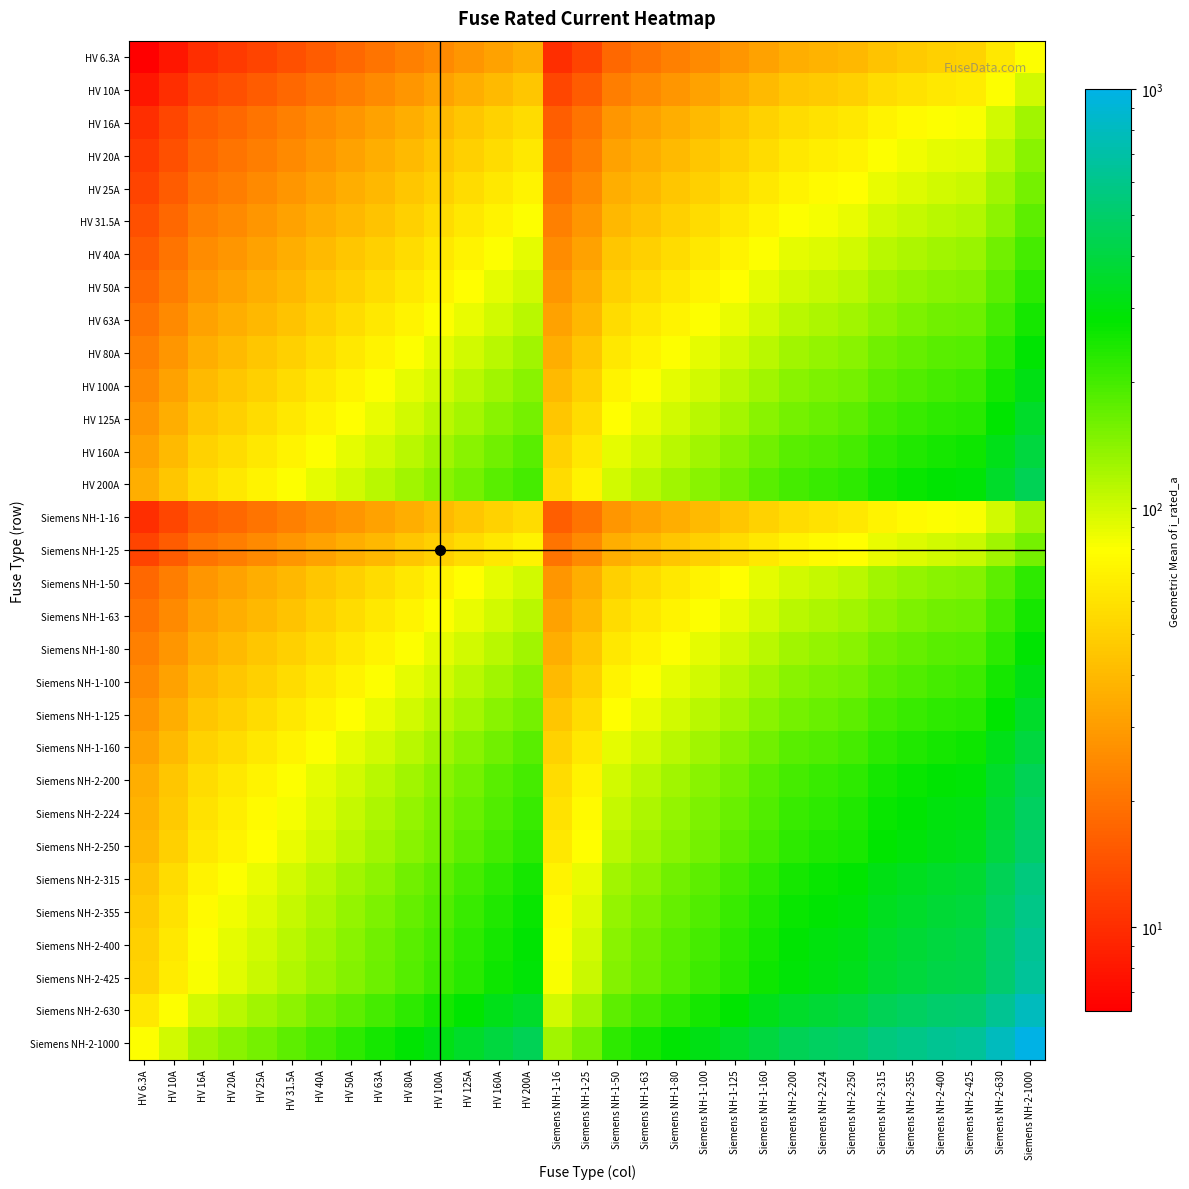

Reading left to right, extract all data points from this chart.

HV 6.3A: HV 6.3A=6.3	HV 10A=7.9	HV 16A=10.0	HV 20A=11.2	HV 25A=12.5	HV 31.5A=14.1	HV 40A=15.9	HV 50A=17.7	HV 63A=19.9	HV 80A=22.4	HV 100A=25.1	HV 125A=28.1	HV 160A=31.7	HV 200A=35.5	Siemens NH-1-16=10.0	Siemens NH-1-25=12.5	Siemens NH-1-50=17.7	Siemens NH-1-63=19.9	Siemens NH-1-80=22.4	Siemens NH-1-100=25.1	Siemens NH-1-125=28.1	Siemens NH-1-160=31.7	Siemens NH-2-200=35.5	Siemens NH-2-224=37.6	Siemens NH-2-250=39.7	Siemens NH-2-315=44.5	Siemens NH-2-355=47.3	Siemens NH-2-400=50.2	Siemens NH-2-425=51.7	Siemens NH-2-630=63.0	Siemens NH-2-1000=79.4
HV 10A: HV 6.3A=7.9	HV 10A=10.0	HV 16A=12.6	HV 20A=14.1	HV 25A=15.8	HV 31.5A=17.7	HV 40A=20.0	HV 50A=22.4	HV 63A=25.1	HV 80A=28.3	HV 100A=31.6	HV 125A=35.4	HV 160A=40.0	HV 200A=44.7	Siemens NH-1-16=12.6	Siemens NH-1-25=15.8	Siemens NH-1-50=22.4	Siemens NH-1-63=25.1	Siemens NH-1-80=28.3	Siemens NH-1-100=31.6	Siemens NH-1-125=35.4	Siemens NH-1-160=40.0	Siemens NH-2-200=44.7	Siemens NH-2-224=47.3	Siemens NH-2-250=50.0	Siemens NH-2-315=56.1	Siemens NH-2-355=59.6	Siemens NH-2-400=63.2	Siemens NH-2-425=65.2	Siemens NH-2-630=79.4	Siemens NH-2-1000=100.0
HV 16A: HV 6.3A=10.0	HV 10A=12.6	HV 16A=16.0	HV 20A=17.9	HV 25A=20.0	HV 31.5A=22.4	HV 40A=25.3	HV 50A=28.3	HV 63A=31.7	HV 80A=35.8	HV 100A=40.0	HV 125A=44.7	HV 160A=50.6	HV 200A=56.6	Siemens NH-1-16=16.0	Siemens NH-1-25=20.0	Siemens NH-1-50=28.3	Siemens NH-1-63=31.7	Siemens NH-1-80=35.8	Siemens NH-1-100=40.0	Siemens NH-1-125=44.7	Siemens NH-1-160=50.6	Siemens NH-2-200=56.6	Siemens NH-2-224=59.9	Siemens NH-2-250=63.2	Siemens NH-2-315=71.0	Siemens NH-2-355=75.4	Siemens NH-2-400=80.0	Siemens NH-2-425=82.5	Siemens NH-2-630=100.4	Siemens NH-2-1000=126.5
HV 20A: HV 6.3A=11.2	HV 10A=14.1	HV 16A=17.9	HV 20A=20.0	HV 25A=22.4	HV 31.5A=25.1	HV 40A=28.3	HV 50A=31.6	HV 63A=35.5	HV 80A=40.0	HV 100A=44.7	HV 125A=50.0	HV 160A=56.6	HV 200A=63.2	Siemens NH-1-16=17.9	Siemens NH-1-25=22.4	Siemens NH-1-50=31.6	Siemens NH-1-63=35.5	Siemens NH-1-80=40.0	Siemens NH-1-100=44.7	Siemens NH-1-125=50.0	Siemens NH-1-160=56.6	Siemens NH-2-200=63.2	Siemens NH-2-224=66.9	Siemens NH-2-250=70.7	Siemens NH-2-315=79.4	Siemens NH-2-355=84.3	Siemens NH-2-400=89.4	Siemens NH-2-425=92.2	Siemens NH-2-630=112.2	Siemens NH-2-1000=141.4
HV 25A: HV 6.3A=12.5	HV 10A=15.8	HV 16A=20.0	HV 20A=22.4	HV 25A=25.0	HV 31.5A=28.1	HV 40A=31.6	HV 50A=35.4	HV 63A=39.7	HV 80A=44.7	HV 100A=50.0	HV 125A=55.9	HV 160A=63.2	HV 200A=70.7	Siemens NH-1-16=20.0	Siemens NH-1-25=25.0	Siemens NH-1-50=35.4	Siemens NH-1-63=39.7	Siemens NH-1-80=44.7	Siemens NH-1-100=50.0	Siemens NH-1-125=55.9	Siemens NH-1-160=63.2	Siemens NH-2-200=70.7	Siemens NH-2-224=74.8	Siemens NH-2-250=79.1	Siemens NH-2-315=88.7	Siemens NH-2-355=94.2	Siemens NH-2-400=100.0	Siemens NH-2-425=103.1	Siemens NH-2-630=125.5	Siemens NH-2-1000=158.1
HV 31.5A: HV 6.3A=14.1	HV 10A=17.7	HV 16A=22.4	HV 20A=25.1	HV 25A=28.1	HV 31.5A=31.5	HV 40A=35.5	HV 50A=39.7	HV 63A=44.5	HV 80A=50.2	HV 100A=56.1	HV 125A=62.7	HV 160A=71.0	HV 200A=79.4	Siemens NH-1-16=22.4	Siemens NH-1-25=28.1	Siemens NH-1-50=39.7	Siemens NH-1-63=44.5	Siemens NH-1-80=50.2	Siemens NH-1-100=56.1	Siemens NH-1-125=62.7	Siemens NH-1-160=71.0	Siemens NH-2-200=79.4	Siemens NH-2-224=84.0	Siemens NH-2-250=88.7	Siemens NH-2-315=99.6	Siemens NH-2-355=105.7	Siemens NH-2-400=112.2	Siemens NH-2-425=115.7	Siemens NH-2-630=140.9	Siemens NH-2-1000=177.5
HV 40A: HV 6.3A=15.9	HV 10A=20.0	HV 16A=25.3	HV 20A=28.3	HV 25A=31.6	HV 31.5A=35.5	HV 40A=40.0	HV 50A=44.7	HV 63A=50.2	HV 80A=56.6	HV 100A=63.2	HV 125A=70.7	HV 160A=80.0	HV 200A=89.4	Siemens NH-1-16=25.3	Siemens NH-1-25=31.6	Siemens NH-1-50=44.7	Siemens NH-1-63=50.2	Siemens NH-1-80=56.6	Siemens NH-1-100=63.2	Siemens NH-1-125=70.7	Siemens NH-1-160=80.0	Siemens NH-2-200=89.4	Siemens NH-2-224=94.7	Siemens NH-2-250=100.0	Siemens NH-2-315=112.2	Siemens NH-2-355=119.2	Siemens NH-2-400=126.5	Siemens NH-2-425=130.4	Siemens NH-2-630=158.7	Siemens NH-2-1000=200.0
HV 50A: HV 6.3A=17.7	HV 10A=22.4	HV 16A=28.3	HV 20A=31.6	HV 25A=35.4	HV 31.5A=39.7	HV 40A=44.7	HV 50A=50.0	HV 63A=56.1	HV 80A=63.2	HV 100A=70.7	HV 125A=79.1	HV 160A=89.4	HV 200A=100.0	Siemens NH-1-16=28.3	Siemens NH-1-25=35.4	Siemens NH-1-50=50.0	Siemens NH-1-63=56.1	Siemens NH-1-80=63.2	Siemens NH-1-100=70.7	Siemens NH-1-125=79.1	Siemens NH-1-160=89.4	Siemens NH-2-200=100.0	Siemens NH-2-224=105.8	Siemens NH-2-250=111.8	Siemens NH-2-315=125.5	Siemens NH-2-355=133.2	Siemens NH-2-400=141.4	Siemens NH-2-425=145.8	Siemens NH-2-630=177.5	Siemens NH-2-1000=223.6
HV 63A: HV 6.3A=19.9	HV 10A=25.1	HV 16A=31.7	HV 20A=35.5	HV 25A=39.7	HV 31.5A=44.5	HV 40A=50.2	HV 50A=56.1	HV 63A=63.0	HV 80A=71.0	HV 100A=79.4	HV 125A=88.7	HV 160A=100.4	HV 200A=112.2	Siemens NH-1-16=31.7	Siemens NH-1-25=39.7	Siemens NH-1-50=56.1	Siemens NH-1-63=63.0	Siemens NH-1-80=71.0	Siemens NH-1-100=79.4	Siemens NH-1-125=88.7	Siemens NH-1-160=100.4	Siemens NH-2-200=112.2	Siemens NH-2-224=118.8	Siemens NH-2-250=125.5	Siemens NH-2-315=140.9	Siemens NH-2-355=149.5	Siemens NH-2-400=158.7	Siemens NH-2-425=163.6	Siemens NH-2-630=199.2	Siemens NH-2-1000=251.0
HV 80A: HV 6.3A=22.4	HV 10A=28.3	HV 16A=35.8	HV 20A=40.0	HV 25A=44.7	HV 31.5A=50.2	HV 40A=56.6	HV 50A=63.2	HV 63A=71.0	HV 80A=80.0	HV 100A=89.4	HV 125A=100.0	HV 160A=113.1	HV 200A=126.5	Siemens NH-1-16=35.8	Siemens NH-1-25=44.7	Siemens NH-1-50=63.2	Siemens NH-1-63=71.0	Siemens NH-1-80=80.0	Siemens NH-1-100=89.4	Siemens NH-1-125=100.0	Siemens NH-1-160=113.1	Siemens NH-2-200=126.5	Siemens NH-2-224=133.9	Siemens NH-2-250=141.4	Siemens NH-2-315=158.7	Siemens NH-2-355=168.5	Siemens NH-2-400=178.9	Siemens NH-2-425=184.4	Siemens NH-2-630=224.5	Siemens NH-2-1000=282.8
HV 100A: HV 6.3A=25.1	HV 10A=31.6	HV 16A=40.0	HV 20A=44.7	HV 25A=50.0	HV 31.5A=56.1	HV 40A=63.2	HV 50A=70.7	HV 63A=79.4	HV 80A=89.4	HV 100A=100.0	HV 125A=111.8	HV 160A=126.5	HV 200A=141.4	Siemens NH-1-16=40.0	Siemens NH-1-25=50.0	Siemens NH-1-50=70.7	Siemens NH-1-63=79.4	Siemens NH-1-80=89.4	Siemens NH-1-100=100.0	Siemens NH-1-125=111.8	Siemens NH-1-160=126.5	Siemens NH-2-200=141.4	Siemens NH-2-224=149.7	Siemens NH-2-250=158.1	Siemens NH-2-315=177.5	Siemens NH-2-355=188.4	Siemens NH-2-400=200.0	Siemens NH-2-425=206.2	Siemens NH-2-630=251.0	Siemens NH-2-1000=316.2
HV 125A: HV 6.3A=28.1	HV 10A=35.4	HV 16A=44.7	HV 20A=50.0	HV 25A=55.9	HV 31.5A=62.7	HV 40A=70.7	HV 50A=79.1	HV 63A=88.7	HV 80A=100.0	HV 100A=111.8	HV 125A=125.0	HV 160A=141.4	HV 200A=158.1	Siemens NH-1-16=44.7	Siemens NH-1-25=55.9	Siemens NH-1-50=79.1	Siemens NH-1-63=88.7	Siemens NH-1-80=100.0	Siemens NH-1-100=111.8	Siemens NH-1-125=125.0	Siemens NH-1-160=141.4	Siemens NH-2-200=158.1	Siemens NH-2-224=167.3	Siemens NH-2-250=176.8	Siemens NH-2-315=198.4	Siemens NH-2-355=210.7	Siemens NH-2-400=223.6	Siemens NH-2-425=230.5	Siemens NH-2-630=280.6	Siemens NH-2-1000=353.6
HV 160A: HV 6.3A=31.7	HV 10A=40.0	HV 16A=50.6	HV 20A=56.6	HV 25A=63.2	HV 31.5A=71.0	HV 40A=80.0	HV 50A=89.4	HV 63A=100.4	HV 80A=113.1	HV 100A=126.5	HV 125A=141.4	HV 160A=160.0	HV 200A=178.9	Siemens NH-1-16=50.6	Siemens NH-1-25=63.2	Siemens NH-1-50=89.4	Siemens NH-1-63=100.4	Siemens NH-1-80=113.1	Siemens NH-1-100=126.5	Siemens NH-1-125=141.4	Siemens NH-1-160=160.0	Siemens NH-2-200=178.9	Siemens NH-2-224=189.3	Siemens NH-2-250=200.0	Siemens NH-2-315=224.5	Siemens NH-2-355=238.3	Siemens NH-2-400=253.0	Siemens NH-2-425=260.8	Siemens NH-2-630=317.5	Siemens NH-2-1000=400.0
HV 200A: HV 6.3A=35.5	HV 10A=44.7	HV 16A=56.6	HV 20A=63.2	HV 25A=70.7	HV 31.5A=79.4	HV 40A=89.4	HV 50A=100.0	HV 63A=112.2	HV 80A=126.5	HV 100A=141.4	HV 125A=158.1	HV 160A=178.9	HV 200A=200.0	Siemens NH-1-16=56.6	Siemens NH-1-25=70.7	Siemens NH-1-50=100.0	Siemens NH-1-63=112.2	Siemens NH-1-80=126.5	Siemens NH-1-100=141.4	Siemens NH-1-125=158.1	Siemens NH-1-160=178.9	Siemens NH-2-200=200.0	Siemens NH-2-224=211.7	Siemens NH-2-250=223.6	Siemens NH-2-315=251.0	Siemens NH-2-355=266.5	Siemens NH-2-400=282.8	Siemens NH-2-425=291.5	Siemens NH-2-630=355.0	Siemens NH-2-1000=447.2
Siemens NH-1-16: HV 6.3A=10.0	HV 10A=12.6	HV 16A=16.0	HV 20A=17.9	HV 25A=20.0	HV 31.5A=22.4	HV 40A=25.3	HV 50A=28.3	HV 63A=31.7	HV 80A=35.8	HV 100A=40.0	HV 125A=44.7	HV 160A=50.6	HV 200A=56.6	Siemens NH-1-16=16.0	Siemens NH-1-25=20.0	Siemens NH-1-50=28.3	Siemens NH-1-63=31.7	Siemens NH-1-80=35.8	Siemens NH-1-100=40.0	Siemens NH-1-125=44.7	Siemens NH-1-160=50.6	Siemens NH-2-200=56.6	Siemens NH-2-224=59.9	Siemens NH-2-250=63.2	Siemens NH-2-315=71.0	Siemens NH-2-355=75.4	Siemens NH-2-400=80.0	Siemens NH-2-425=82.5	Siemens NH-2-630=100.4	Siemens NH-2-1000=126.5
Siemens NH-1-25: HV 6.3A=12.5	HV 10A=15.8	HV 16A=20.0	HV 20A=22.4	HV 25A=25.0	HV 31.5A=28.1	HV 40A=31.6	HV 50A=35.4	HV 63A=39.7	HV 80A=44.7	HV 100A=50.0	HV 125A=55.9	HV 160A=63.2	HV 200A=70.7	Siemens NH-1-16=20.0	Siemens NH-1-25=25.0	Siemens NH-1-50=35.4	Siemens NH-1-63=39.7	Siemens NH-1-80=44.7	Siemens NH-1-100=50.0	Siemens NH-1-125=55.9	Siemens NH-1-160=63.2	Siemens NH-2-200=70.7	Siemens NH-2-224=74.8	Siemens NH-2-250=79.1	Siemens NH-2-315=88.7	Siemens NH-2-355=94.2	Siemens NH-2-400=100.0	Siemens NH-2-425=103.1	Siemens NH-2-630=125.5	Siemens NH-2-1000=158.1
Siemens NH-1-50: HV 6.3A=17.7	HV 10A=22.4	HV 16A=28.3	HV 20A=31.6	HV 25A=35.4	HV 31.5A=39.7	HV 40A=44.7	HV 50A=50.0	HV 63A=56.1	HV 80A=63.2	HV 100A=70.7	HV 125A=79.1	HV 160A=89.4	HV 200A=100.0	Siemens NH-1-16=28.3	Siemens NH-1-25=35.4	Siemens NH-1-50=50.0	Siemens NH-1-63=56.1	Siemens NH-1-80=63.2	Siemens NH-1-100=70.7	Siemens NH-1-125=79.1	Siemens NH-1-160=89.4	Siemens NH-2-200=100.0	Siemens NH-2-224=105.8	Siemens NH-2-250=111.8	Siemens NH-2-315=125.5	Siemens NH-2-355=133.2	Siemens NH-2-400=141.4	Siemens NH-2-425=145.8	Siemens NH-2-630=177.5	Siemens NH-2-1000=223.6
Siemens NH-1-63: HV 6.3A=19.9	HV 10A=25.1	HV 16A=31.7	HV 20A=35.5	HV 25A=39.7	HV 31.5A=44.5	HV 40A=50.2	HV 50A=56.1	HV 63A=63.0	HV 80A=71.0	HV 100A=79.4	HV 125A=88.7	HV 160A=100.4	HV 200A=112.2	Siemens NH-1-16=31.7	Siemens NH-1-25=39.7	Siemens NH-1-50=56.1	Siemens NH-1-63=63.0	Siemens NH-1-80=71.0	Siemens NH-1-100=79.4	Siemens NH-1-125=88.7	Siemens NH-1-160=100.4	Siemens NH-2-200=112.2	Siemens NH-2-224=118.8	Siemens NH-2-250=125.5	Siemens NH-2-315=140.9	Siemens NH-2-355=149.5	Siemens NH-2-400=158.7	Siemens NH-2-425=163.6	Siemens NH-2-630=199.2	Siemens NH-2-1000=251.0
Siemens NH-1-80: HV 6.3A=22.4	HV 10A=28.3	HV 16A=35.8	HV 20A=40.0	HV 25A=44.7	HV 31.5A=50.2	HV 40A=56.6	HV 50A=63.2	HV 63A=71.0	HV 80A=80.0	HV 100A=89.4	HV 125A=100.0	HV 160A=113.1	HV 200A=126.5	Siemens NH-1-16=35.8	Siemens NH-1-25=44.7	Siemens NH-1-50=63.2	Siemens NH-1-63=71.0	Siemens NH-1-80=80.0	Siemens NH-1-100=89.4	Siemens NH-1-125=100.0	Siemens NH-1-160=113.1	Siemens NH-2-200=126.5	Siemens NH-2-224=133.9	Siemens NH-2-250=141.4	Siemens NH-2-315=158.7	Siemens NH-2-355=168.5	Siemens NH-2-400=178.9	Siemens NH-2-425=184.4	Siemens NH-2-630=224.5	Siemens NH-2-1000=282.8
Siemens NH-1-100: HV 6.3A=25.1	HV 10A=31.6	HV 16A=40.0	HV 20A=44.7	HV 25A=50.0	HV 31.5A=56.1	HV 40A=63.2	HV 50A=70.7	HV 63A=79.4	HV 80A=89.4	HV 100A=100.0	HV 125A=111.8	HV 160A=126.5	HV 200A=141.4	Siemens NH-1-16=40.0	Siemens NH-1-25=50.0	Siemens NH-1-50=70.7	Siemens NH-1-63=79.4	Siemens NH-1-80=89.4	Siemens NH-1-100=100.0	Siemens NH-1-125=111.8	Siemens NH-1-160=126.5	Siemens NH-2-200=141.4	Siemens NH-2-224=149.7	Siemens NH-2-250=158.1	Siemens NH-2-315=177.5	Siemens NH-2-355=188.4	Siemens NH-2-400=200.0	Siemens NH-2-425=206.2	Siemens NH-2-630=251.0	Siemens NH-2-1000=316.2
Siemens NH-1-125: HV 6.3A=28.1	HV 10A=35.4	HV 16A=44.7	HV 20A=50.0	HV 25A=55.9	HV 31.5A=62.7	HV 40A=70.7	HV 50A=79.1	HV 63A=88.7	HV 80A=100.0	HV 100A=111.8	HV 125A=125.0	HV 160A=141.4	HV 200A=158.1	Siemens NH-1-16=44.7	Siemens NH-1-25=55.9	Siemens NH-1-50=79.1	Siemens NH-1-63=88.7	Siemens NH-1-80=100.0	Siemens NH-1-100=111.8	Siemens NH-1-125=125.0	Siemens NH-1-160=141.4	Siemens NH-2-200=158.1	Siemens NH-2-224=167.3	Siemens NH-2-250=176.8	Siemens NH-2-315=198.4	Siemens NH-2-355=210.7	Siemens NH-2-400=223.6	Siemens NH-2-425=230.5	Siemens NH-2-630=280.6	Siemens NH-2-1000=353.6
Siemens NH-1-160: HV 6.3A=31.7	HV 10A=40.0	HV 16A=50.6	HV 20A=56.6	HV 25A=63.2	HV 31.5A=71.0	HV 40A=80.0	HV 50A=89.4	HV 63A=100.4	HV 80A=113.1	HV 100A=126.5	HV 125A=141.4	HV 160A=160.0	HV 200A=178.9	Siemens NH-1-16=50.6	Siemens NH-1-25=63.2	Siemens NH-1-50=89.4	Siemens NH-1-63=100.4	Siemens NH-1-80=113.1	Siemens NH-1-100=126.5	Siemens NH-1-125=141.4	Siemens NH-1-160=160.0	Siemens NH-2-200=178.9	Siemens NH-2-224=189.3	Siemens NH-2-250=200.0	Siemens NH-2-315=224.5	Siemens NH-2-355=238.3	Siemens NH-2-400=253.0	Siemens NH-2-425=260.8	Siemens NH-2-630=317.5	Siemens NH-2-1000=400.0
Siemens NH-2-200: HV 6.3A=35.5	HV 10A=44.7	HV 16A=56.6	HV 20A=63.2	HV 25A=70.7	HV 31.5A=79.4	HV 40A=89.4	HV 50A=100.0	HV 63A=112.2	HV 80A=126.5	HV 100A=141.4	HV 125A=158.1	HV 160A=178.9	HV 200A=200.0	Siemens NH-1-16=56.6	Siemens NH-1-25=70.7	Siemens NH-1-50=100.0	Siemens NH-1-63=112.2	Siemens NH-1-80=126.5	Siemens NH-1-100=141.4	Siemens NH-1-125=158.1	Siemens NH-1-160=178.9	Siemens NH-2-200=200.0	Siemens NH-2-224=211.7	Siemens NH-2-250=223.6	Siemens NH-2-315=251.0	Siemens NH-2-355=266.5	Siemens NH-2-400=282.8	Siemens NH-2-425=291.5	Siemens NH-2-630=355.0	Siemens NH-2-1000=447.2
Siemens NH-2-224: HV 6.3A=37.6	HV 10A=47.3	HV 16A=59.9	HV 20A=66.9	HV 25A=74.8	HV 31.5A=84.0	HV 40A=94.7	HV 50A=105.8	HV 63A=118.8	HV 80A=133.9	HV 100A=149.7	HV 125A=167.3	HV 160A=189.3	HV 200A=211.7	Siemens NH-1-16=59.9	Siemens NH-1-25=74.8	Siemens NH-1-50=105.8	Siemens NH-1-63=118.8	Siemens NH-1-80=133.9	Siemens NH-1-100=149.7	Siemens NH-1-125=167.3	Siemens NH-1-160=189.3	Siemens NH-2-200=211.7	Siemens NH-2-224=224.0	Siemens NH-2-250=236.6	Siemens NH-2-315=265.6	Siemens NH-2-355=282.0	Siemens NH-2-400=299.3	Siemens NH-2-425=308.5	Siemens NH-2-630=375.7	Siemens NH-2-1000=473.3
Siemens NH-2-250: HV 6.3A=39.7	HV 10A=50.0	HV 16A=63.2	HV 20A=70.7	HV 25A=79.1	HV 31.5A=88.7	HV 40A=100.0	HV 50A=111.8	HV 63A=125.5	HV 80A=141.4	HV 100A=158.1	HV 125A=176.8	HV 160A=200.0	HV 200A=223.6	Siemens NH-1-16=63.2	Siemens NH-1-25=79.1	Siemens NH-1-50=111.8	Siemens NH-1-63=125.5	Siemens NH-1-80=141.4	Siemens NH-1-100=158.1	Siemens NH-1-125=176.8	Siemens NH-1-160=200.0	Siemens NH-2-200=223.6	Siemens NH-2-224=236.6	Siemens NH-2-250=250.0	Siemens NH-2-315=280.6	Siemens NH-2-355=297.9	Siemens NH-2-400=316.2	Siemens NH-2-425=326.0	Siemens NH-2-630=396.9	Siemens NH-2-1000=500.0
Siemens NH-2-315: HV 6.3A=44.5	HV 10A=56.1	HV 16A=71.0	HV 20A=79.4	HV 25A=88.7	HV 31.5A=99.6	HV 40A=112.2	HV 50A=125.5	HV 63A=140.9	HV 80A=158.7	HV 100A=177.5	HV 125A=198.4	HV 160A=224.5	HV 200A=251.0	Siemens NH-1-16=71.0	Siemens NH-1-25=88.7	Siemens NH-1-50=125.5	Siemens NH-1-63=140.9	Siemens NH-1-80=158.7	Siemens NH-1-100=177.5	Siemens NH-1-125=198.4	Siemens NH-1-160=224.5	Siemens NH-2-200=251.0	Siemens NH-2-224=265.6	Siemens NH-2-250=280.6	Siemens NH-2-315=315.0	Siemens NH-2-355=334.4	Siemens NH-2-400=355.0	Siemens NH-2-425=365.9	Siemens NH-2-630=445.5	Siemens NH-2-1000=561.2
Siemens NH-2-355: HV 6.3A=47.3	HV 10A=59.6	HV 16A=75.4	HV 20A=84.3	HV 25A=94.2	HV 31.5A=105.7	HV 40A=119.2	HV 50A=133.2	HV 63A=149.5	HV 80A=168.5	HV 100A=188.4	HV 125A=210.7	HV 160A=238.3	HV 200A=266.5	Siemens NH-1-16=75.4	Siemens NH-1-25=94.2	Siemens NH-1-50=133.2	Siemens NH-1-63=149.5	Siemens NH-1-80=168.5	Siemens NH-1-100=188.4	Siemens NH-1-125=210.7	Siemens NH-1-160=238.3	Siemens NH-2-200=266.5	Siemens NH-2-224=282.0	Siemens NH-2-250=297.9	Siemens NH-2-315=334.4	Siemens NH-2-355=355.0	Siemens NH-2-400=376.8	Siemens NH-2-425=388.4	Siemens NH-2-630=472.9	Siemens NH-2-1000=595.8
Siemens NH-2-400: HV 6.3A=50.2	HV 10A=63.2	HV 16A=80.0	HV 20A=89.4	HV 25A=100.0	HV 31.5A=112.2	HV 40A=126.5	HV 50A=141.4	HV 63A=158.7	HV 80A=178.9	HV 100A=200.0	HV 125A=223.6	HV 160A=253.0	HV 200A=282.8	Siemens NH-1-16=80.0	Siemens NH-1-25=100.0	Siemens NH-1-50=141.4	Siemens NH-1-63=158.7	Siemens NH-1-80=178.9	Siemens NH-1-100=200.0	Siemens NH-1-125=223.6	Siemens NH-1-160=253.0	Siemens NH-2-200=282.8	Siemens NH-2-224=299.3	Siemens NH-2-250=316.2	Siemens NH-2-315=355.0	Siemens NH-2-355=376.8	Siemens NH-2-400=400.0	Siemens NH-2-425=412.3	Siemens NH-2-630=502.0	Siemens NH-2-1000=632.5
Siemens NH-2-425: HV 6.3A=51.7	HV 10A=65.2	HV 16A=82.5	HV 20A=92.2	HV 25A=103.1	HV 31.5A=115.7	HV 40A=130.4	HV 50A=145.8	HV 63A=163.6	HV 80A=184.4	HV 100A=206.2	HV 125A=230.5	HV 160A=260.8	HV 200A=291.5	Siemens NH-1-16=82.5	Siemens NH-1-25=103.1	Siemens NH-1-50=145.8	Siemens NH-1-63=163.6	Siemens NH-1-80=184.4	Siemens NH-1-100=206.2	Siemens NH-1-125=230.5	Siemens NH-1-160=260.8	Siemens NH-2-200=291.5	Siemens NH-2-224=308.5	Siemens NH-2-250=326.0	Siemens NH-2-315=365.9	Siemens NH-2-355=388.4	Siemens NH-2-400=412.3	Siemens NH-2-425=425.0	Siemens NH-2-630=517.4	Siemens NH-2-1000=651.9
Siemens NH-2-630: HV 6.3A=63.0	HV 10A=79.4	HV 16A=100.4	HV 20A=112.2	HV 25A=125.5	HV 31.5A=140.9	HV 40A=158.7	HV 50A=177.5	HV 63A=199.2	HV 80A=224.5	HV 100A=251.0	HV 125A=280.6	HV 160A=317.5	HV 200A=355.0	Siemens NH-1-16=100.4	Siemens NH-1-25=125.5	Siemens NH-1-50=177.5	Siemens NH-1-63=199.2	Siemens NH-1-80=224.5	Siemens NH-1-100=251.0	Siemens NH-1-125=280.6	Siemens NH-1-160=317.5	Siemens NH-2-200=355.0	Siemens NH-2-224=375.7	Siemens NH-2-250=396.9	Siemens NH-2-315=445.5	Siemens NH-2-355=472.9	Siemens NH-2-400=502.0	Siemens NH-2-425=517.4	Siemens NH-2-630=630.0	Siemens NH-2-1000=793.7
Siemens NH-2-1000: HV 6.3A=79.4	HV 10A=100.0	HV 16A=126.5	HV 20A=141.4	HV 25A=158.1	HV 31.5A=177.5	HV 40A=200.0	HV 50A=223.6	HV 63A=251.0	HV 80A=282.8	HV 100A=316.2	HV 125A=353.6	HV 160A=400.0	HV 200A=447.2	Siemens NH-1-16=126.5	Siemens NH-1-25=158.1	Siemens NH-1-50=223.6	Siemens NH-1-63=251.0	Siemens NH-1-80=282.8	Siemens NH-1-100=316.2	Siemens NH-1-125=353.6	Siemens NH-1-160=400.0	Siemens NH-2-200=447.2	Siemens NH-2-224=473.3	Siemens NH-2-250=500.0	Siemens NH-2-315=561.2	Siemens NH-2-355=595.8	Siemens NH-2-400=632.5	Siemens NH-2-425=651.9	Siemens NH-2-630=793.7	Siemens NH-2-1000=1000.0